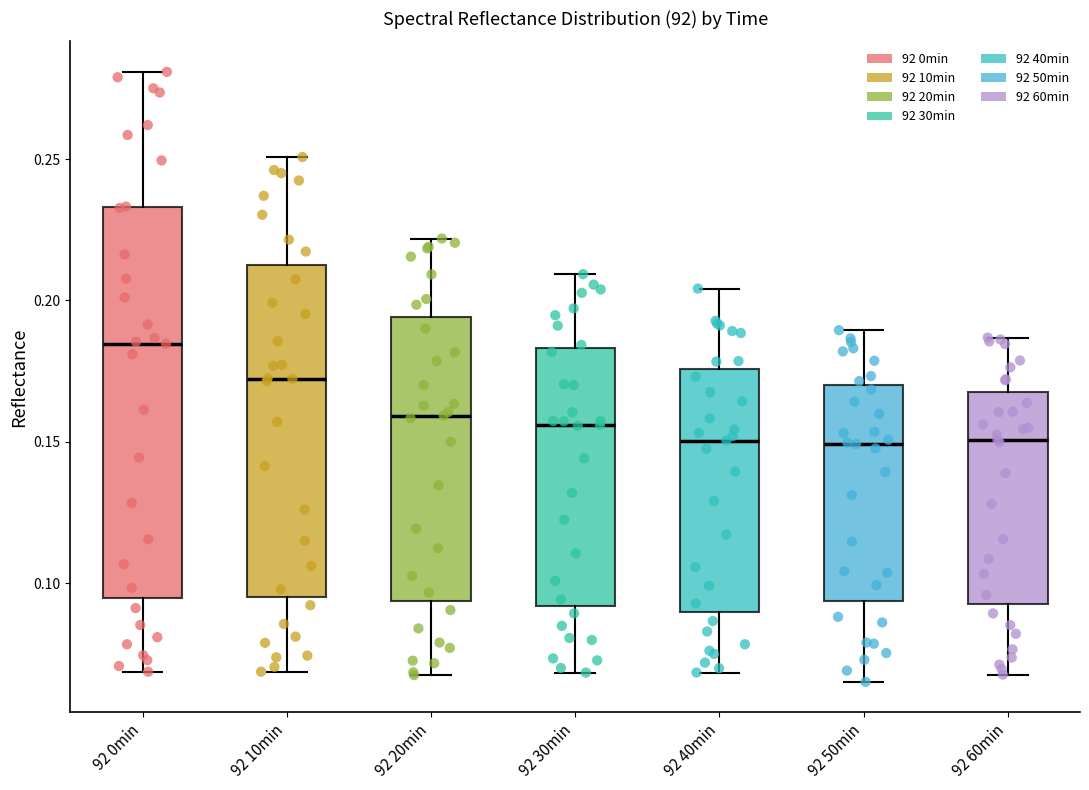

Reading left to right, transcribe this box plot: for each box, give where its median line is, the range the box spans, and where its two whiskers end, as read against the y-axis. The values are not printed on the chart, so give them approximately, as read against the axis.

92 0min: median 0.185, box 0.095 to 0.235, whiskers 0.070 to 0.280
92 10min: median 0.170, box 0.095 to 0.210, whiskers 0.070 to 0.250
92 20min: median 0.160, box 0.095 to 0.195, whiskers 0.070 to 0.220
92 30min: median 0.155, box 0.090 to 0.185, whiskers 0.070 to 0.210
92 40min: median 0.150, box 0.090 to 0.175, whiskers 0.070 to 0.205
92 50min: median 0.150, box 0.095 to 0.170, whiskers 0.065 to 0.190
92 60min: median 0.150, box 0.095 to 0.170, whiskers 0.070 to 0.185